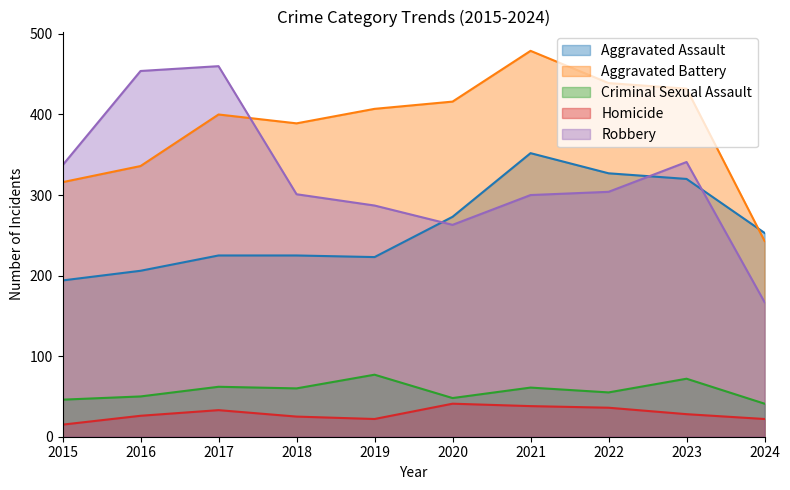

What is the difference between the maximum and minimum values in the Criminal Sexual Assault series?

36